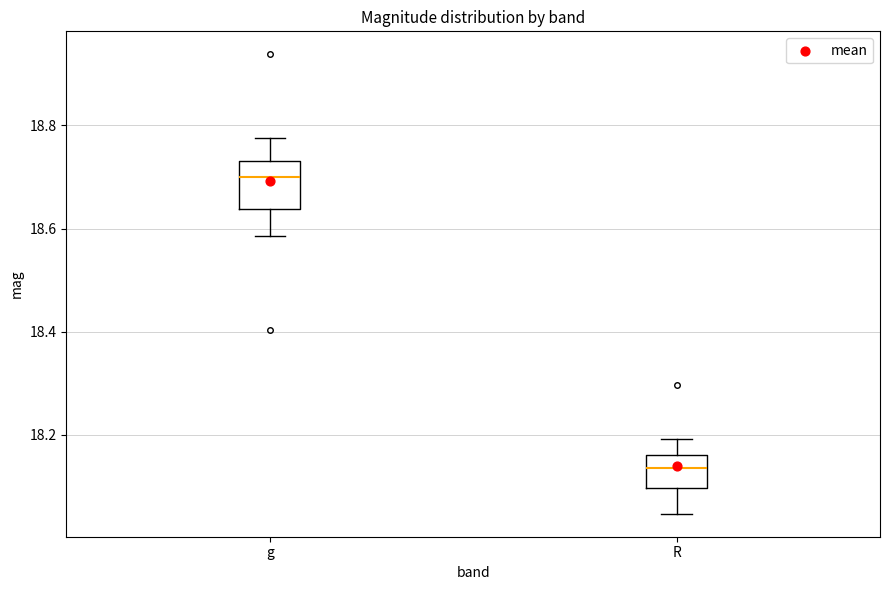

Where is the lower edge of the box for g on the y-axis? The values are not printed on the chart, so give them approximately, as read against the axis.

18.64